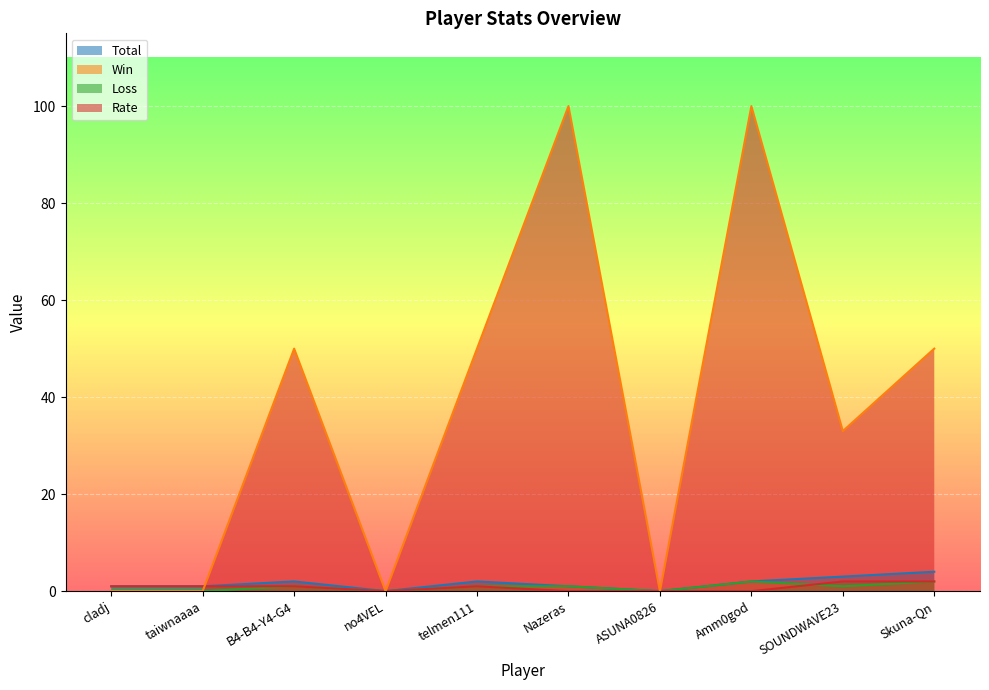

True or false: Total and Loss cross at least once.

False